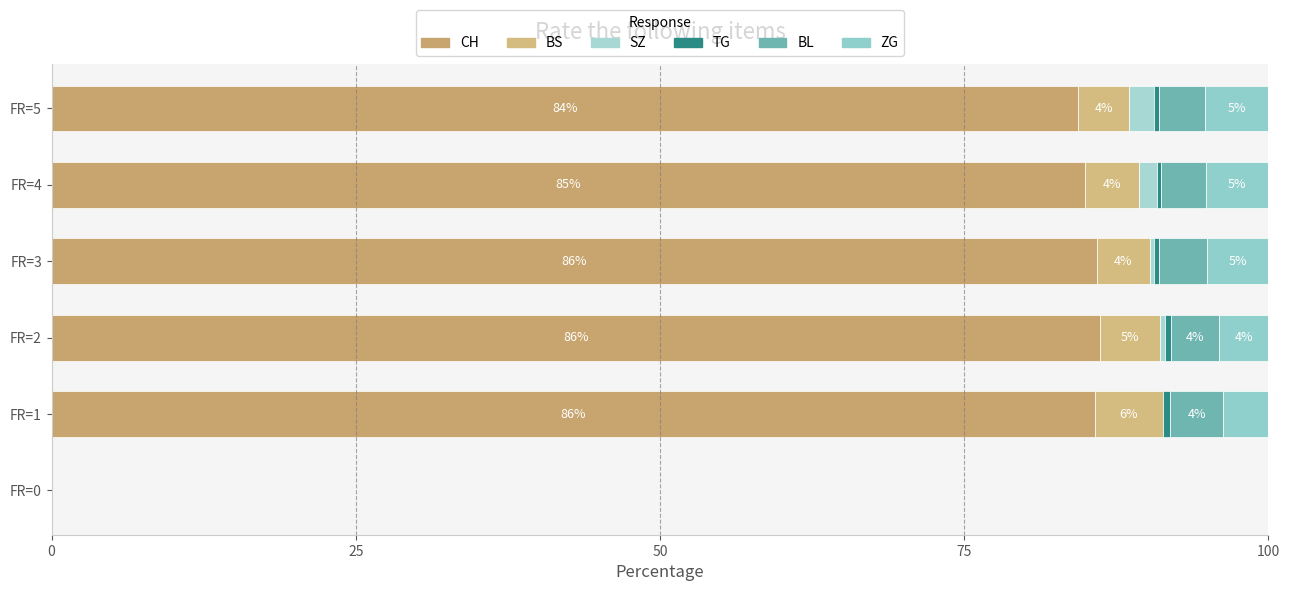

What is the value of the BL bar at the 5th from the left?

3.7